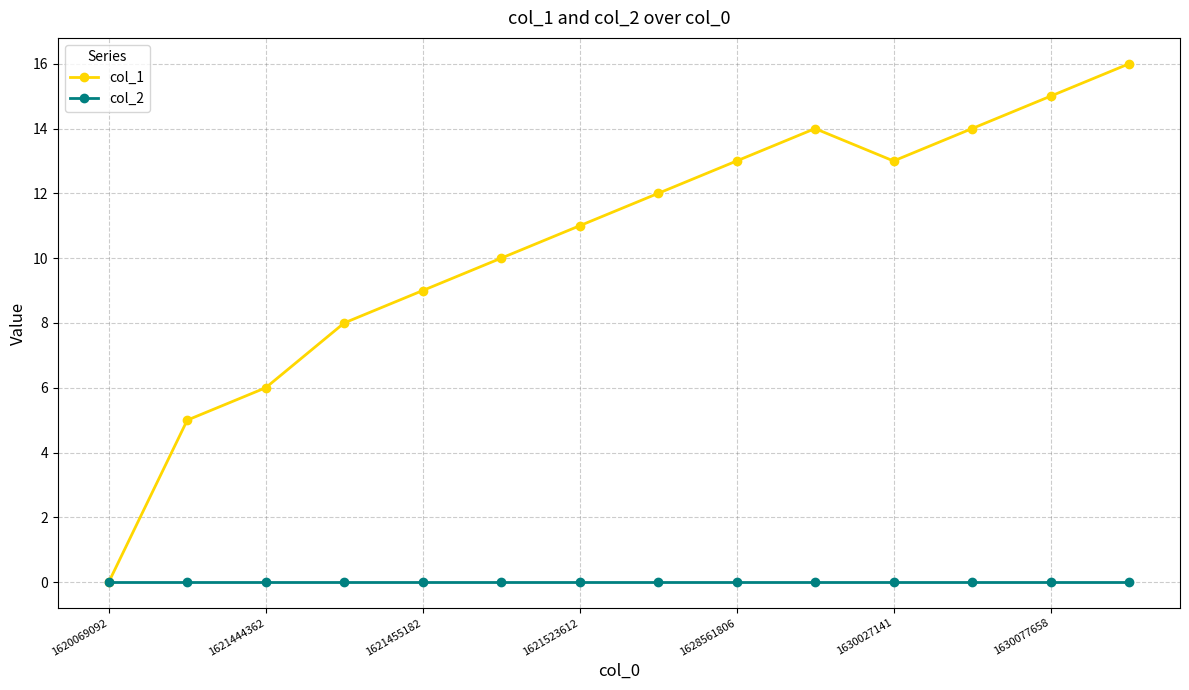

Which series has the largest total across all categories?

col_1